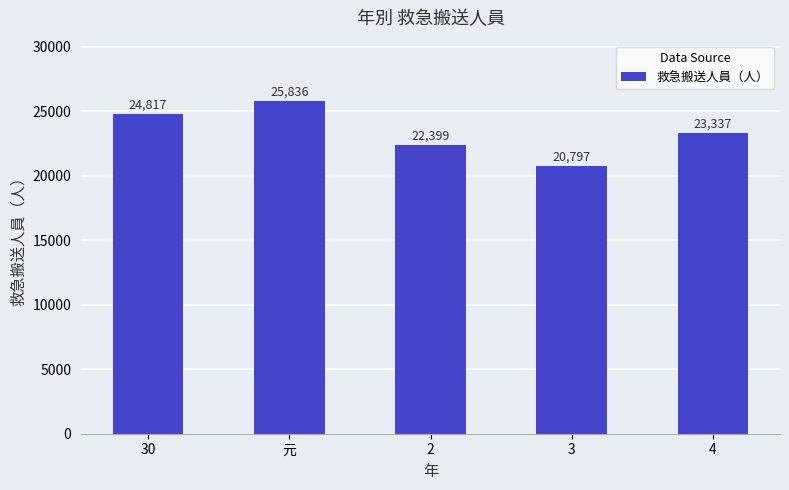

What is the smallest value displayed?

20797